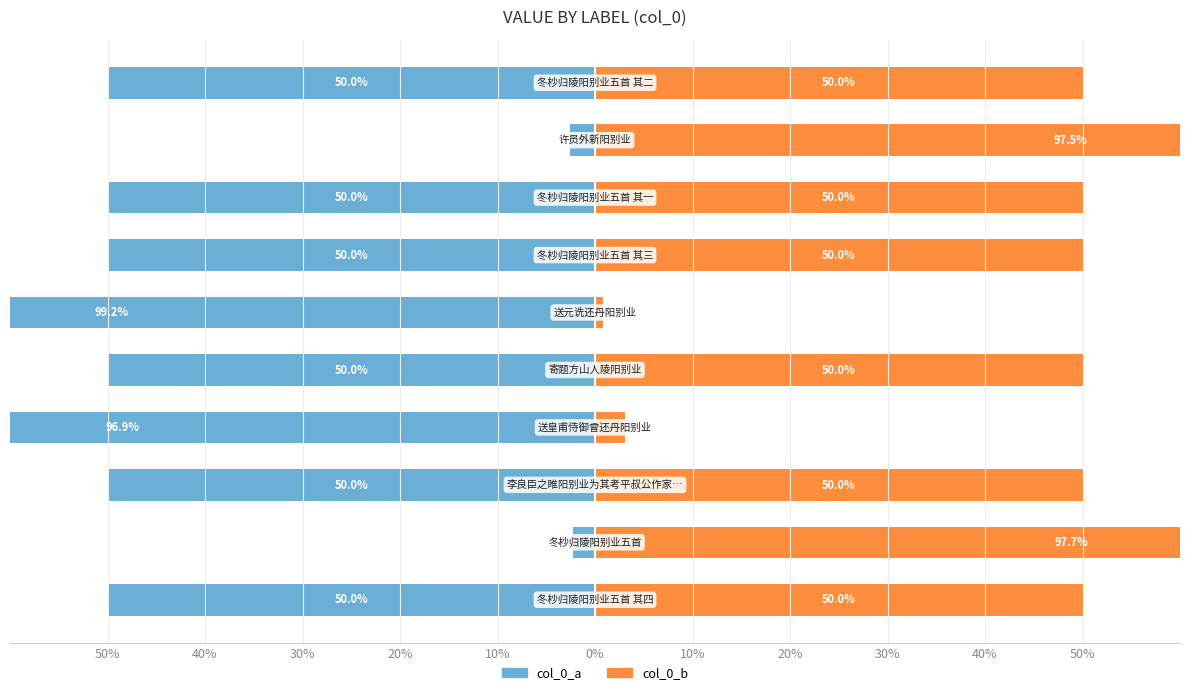

What is the difference between the maximum and minimum values in the col_0_b series?

96.9